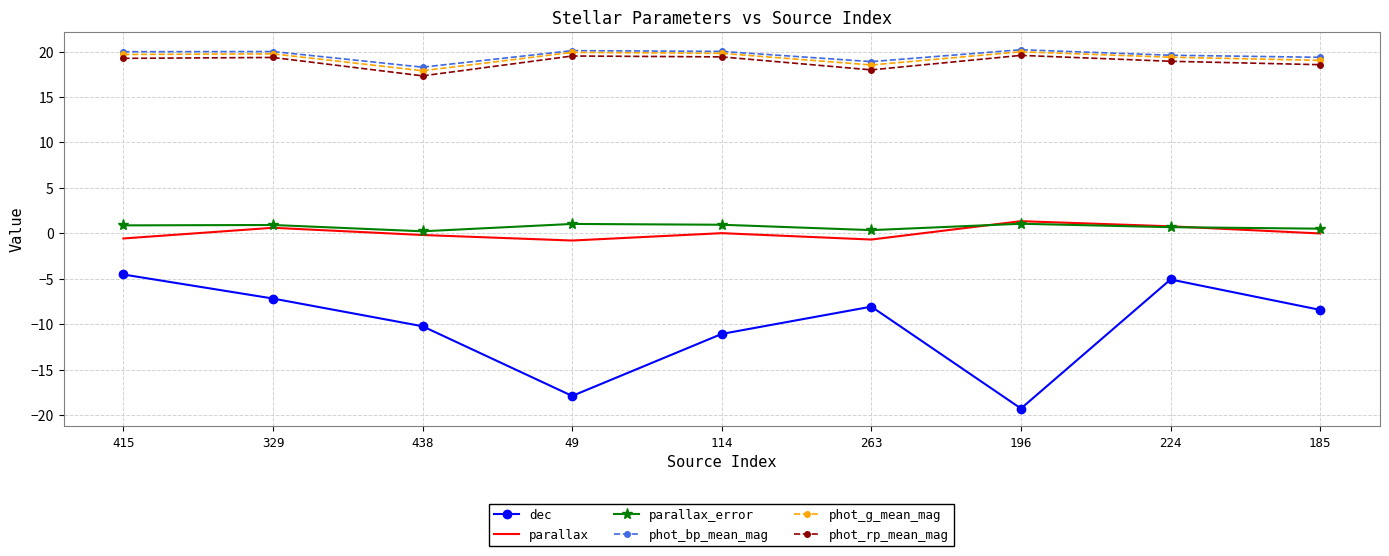

What is the difference between the highest and lowest values at 196?

39.5